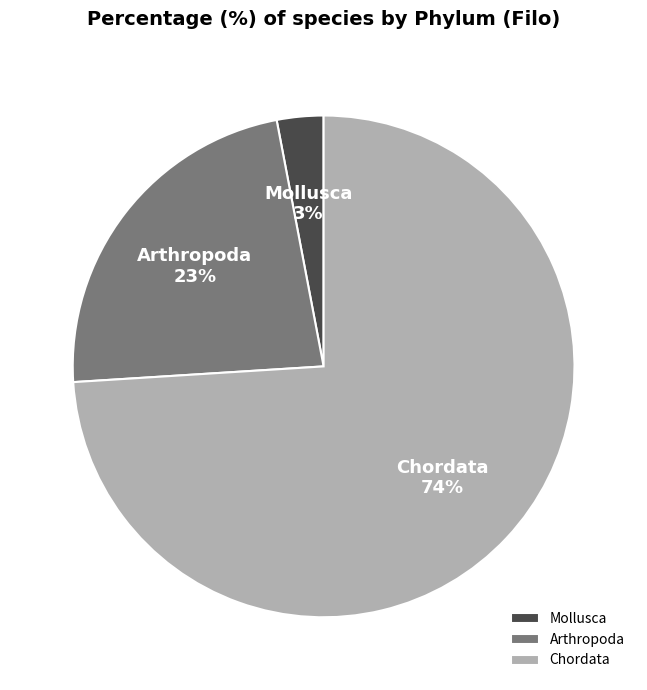

Is it true that Mollusca is 3% of the pie?

True